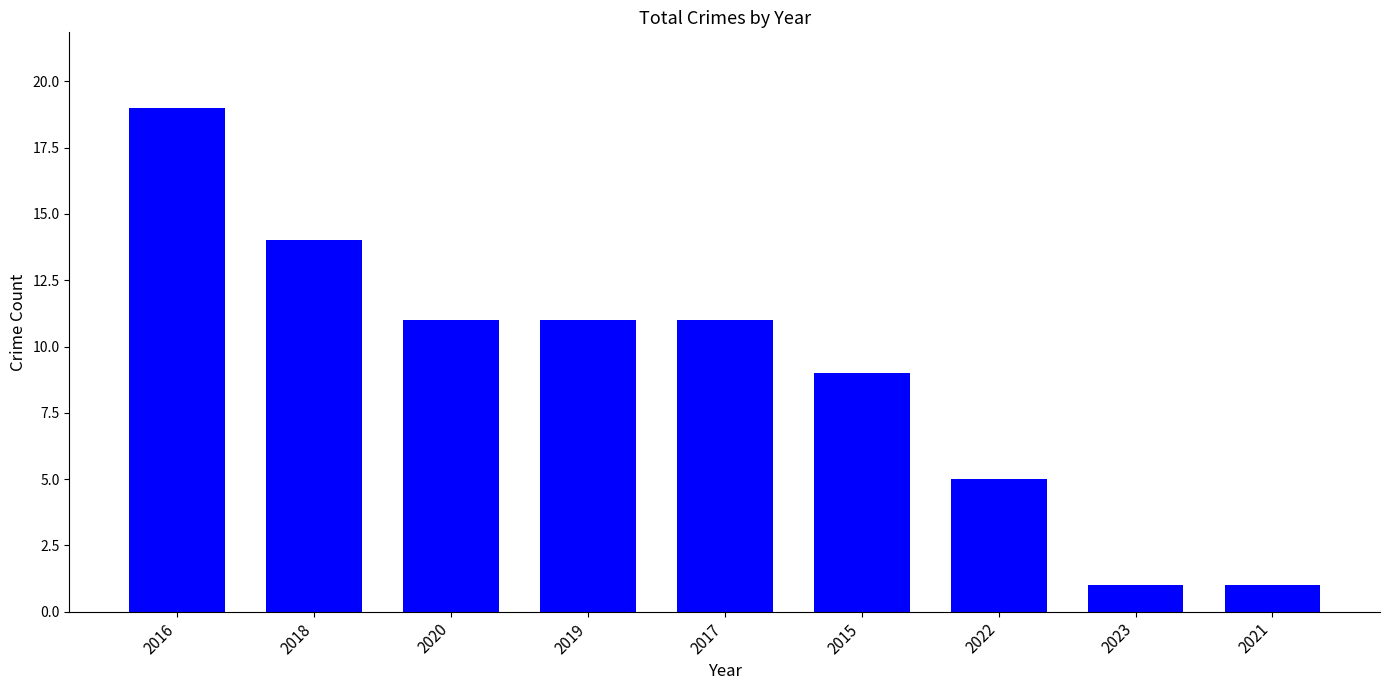

Approximately how many times larger is the value at 2018 compared to 2019?

1.3